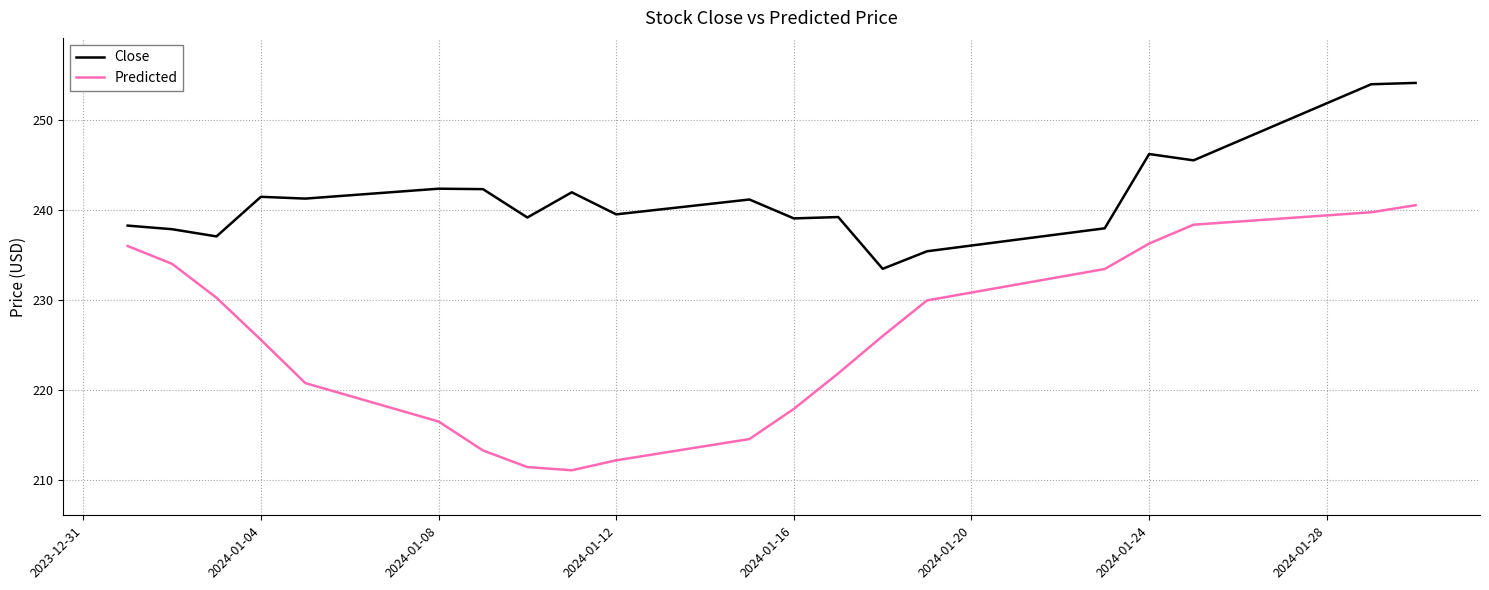

Rank the series by their maximum value, from highest to lowest.

Close, Predicted